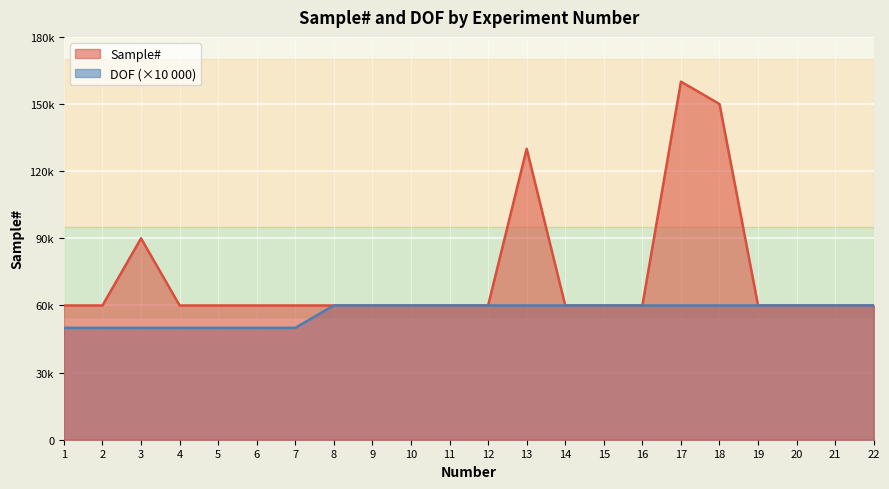

True or false: Sample# has a value of 60000 at 19.

True